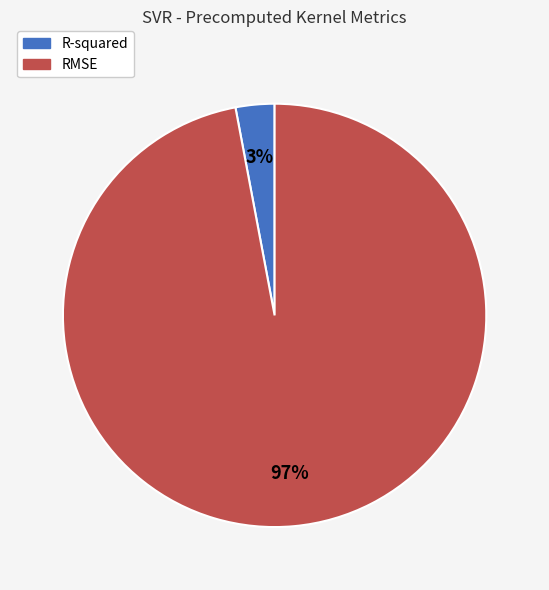

Does R-squared account for over 50% of the chart?

No